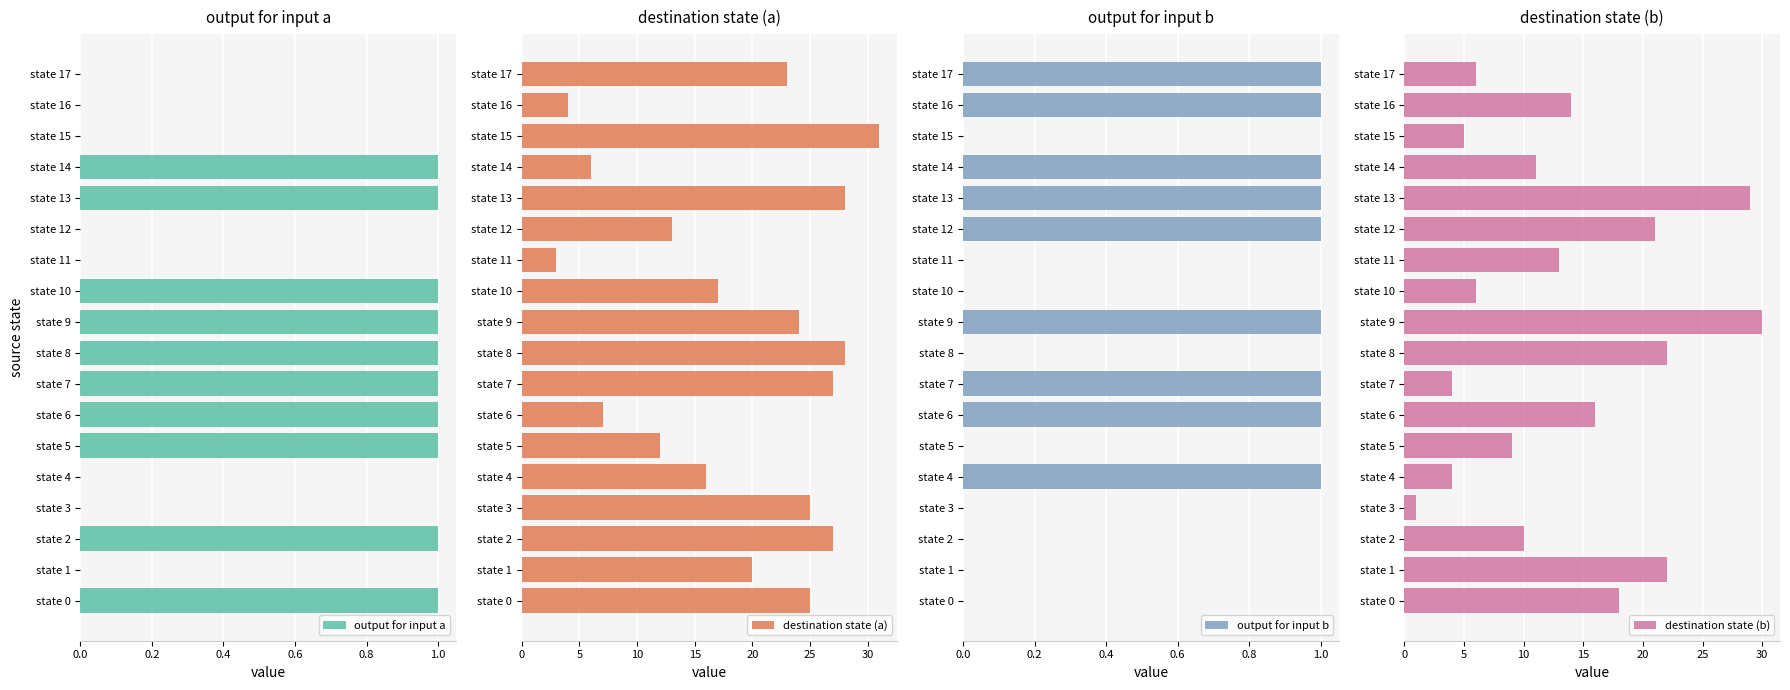

What is the value of the destination state (a) bar at the 1st from the left?

25